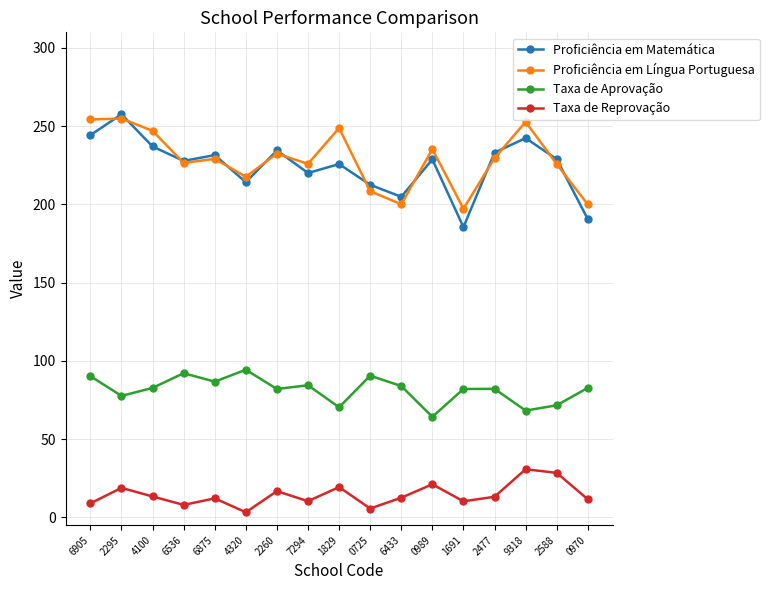

Is the value of Proficiência em Matemática at 6433 greater than the value of Taxa de Reprovação at 6433?

Yes